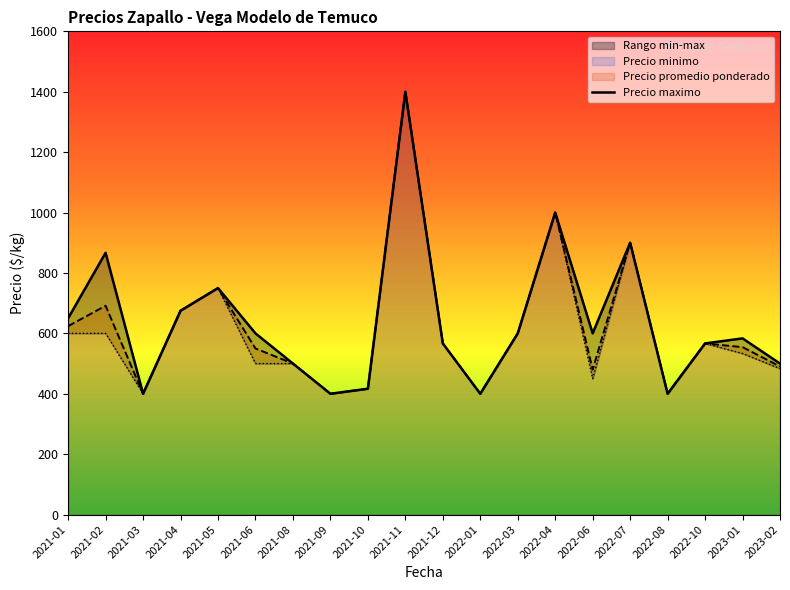

What is the highest value of the Precio promedio ponderado series?

1400.0